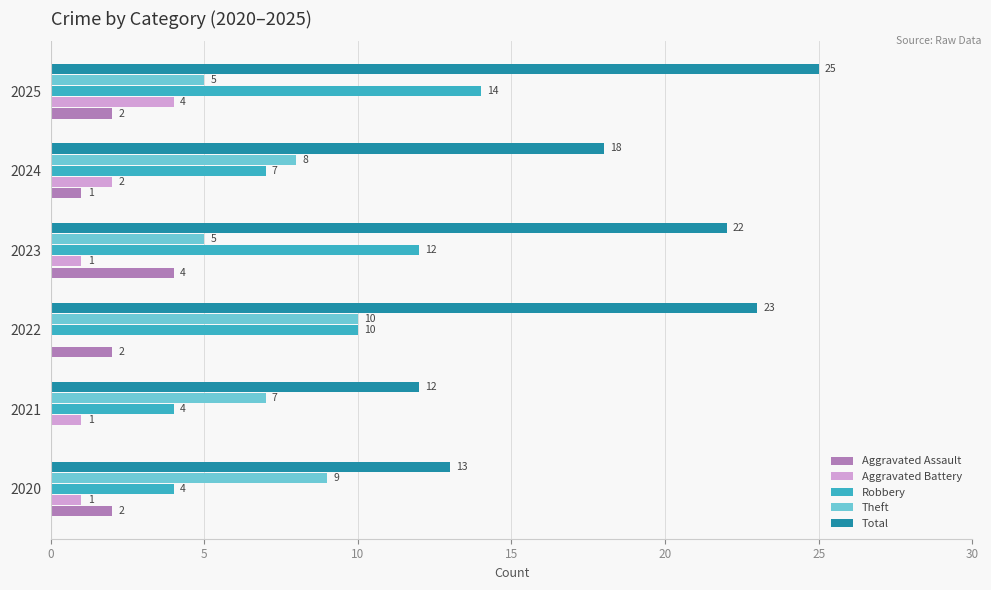

At which category is the sum across all series the highest?

2025